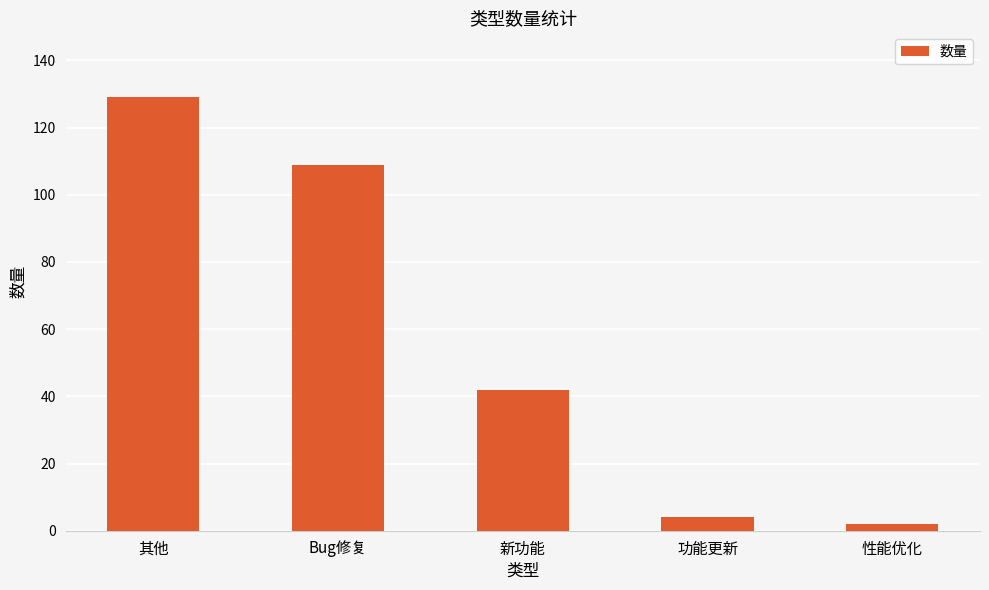

Reading left to right, what are all the values shown in this chart?

其他=129	Bug修复=109	新功能=42	功能更新=4	性能优化=2